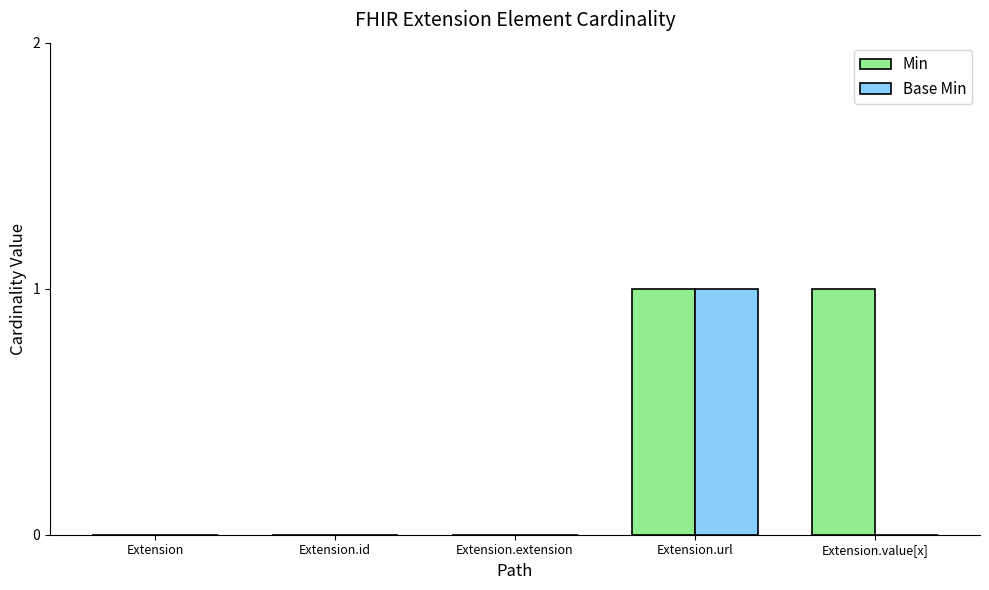

True or false: Min has a value of 0 at Extension.extension.

True